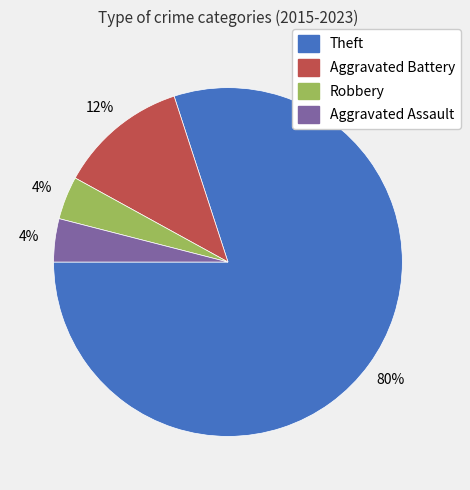

Do Theft and Robbery together represent more than half of the pie?

Yes